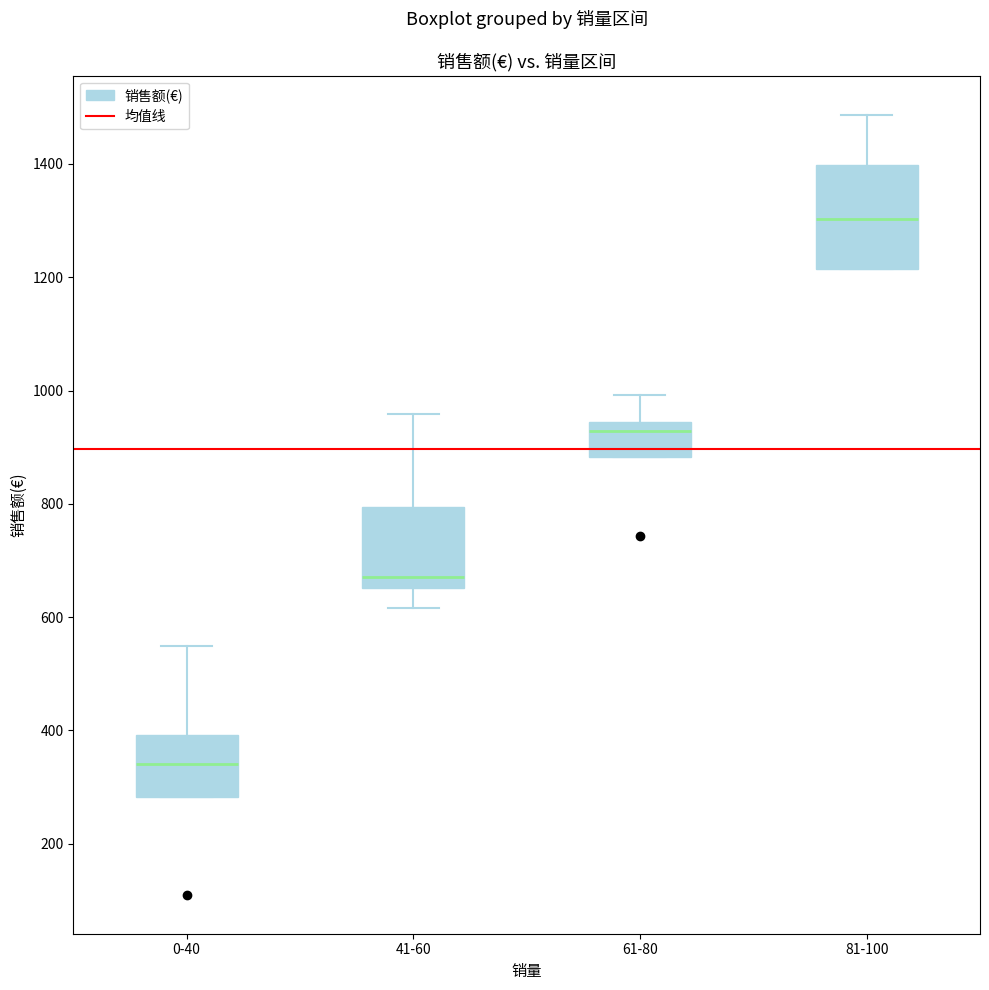

Reading left to right, read every box against the y-axis: the position of its median line, the range the box covers, and the ends of its whiskers. The values are not printed on the chart, so give them approximately, as read against the axis.

0-40: median 340, box 280 to 400, whiskers 280 to 540
41-60: median 680, box 660 to 800, whiskers 620 to 960
61-80: median 920, box 880 to 940, whiskers 880 to 1000
81-100: median 1300, box 1220 to 1400, whiskers 1220 to 1480